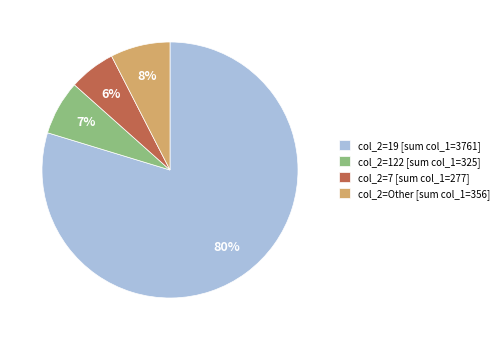

Rank the categories by value from lowest to highest.

col_2=7 [sum col_1=277], col_2=122 [sum col_1=325], col_2=Other [sum col_1=356], col_2=19 [sum col_1=3761]